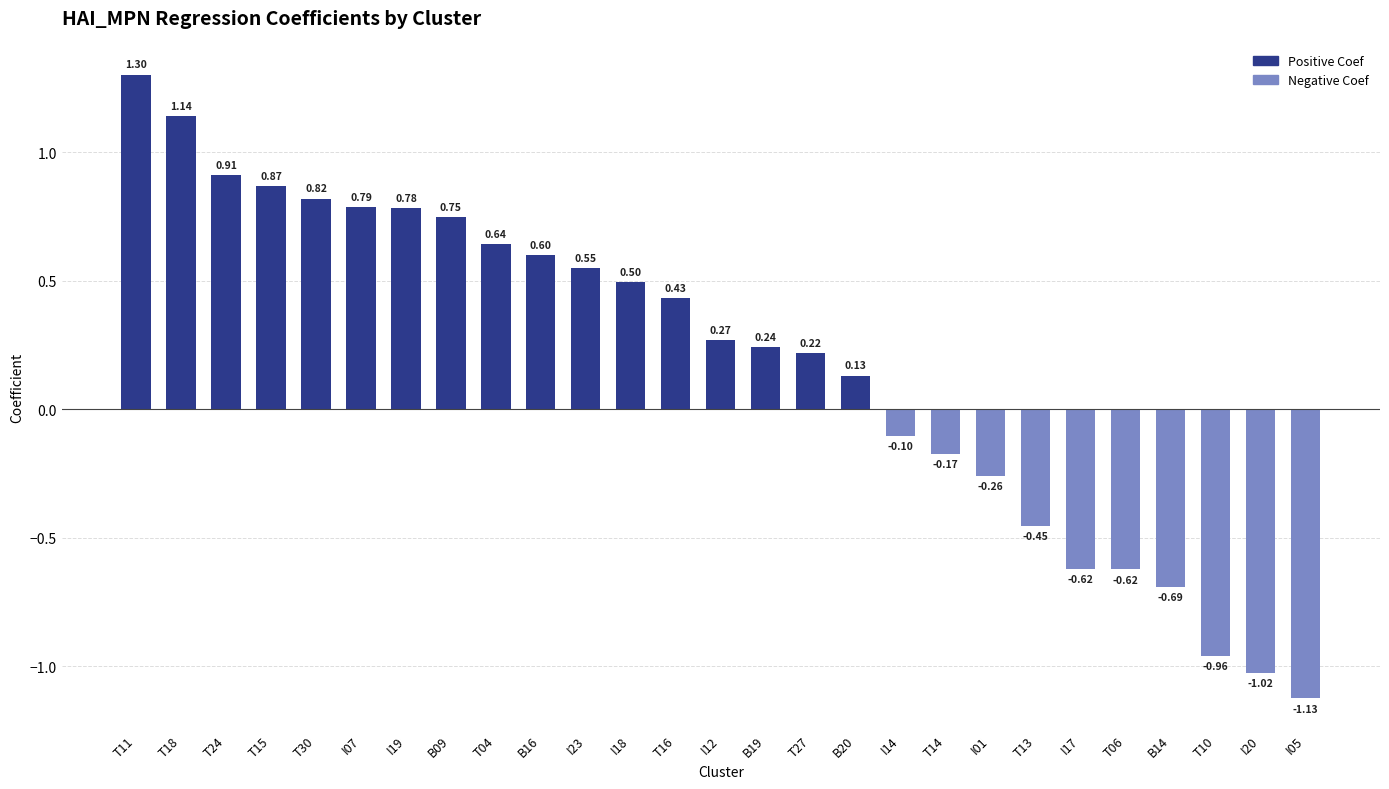

What is the change in value from T15 to I18?

-0.4